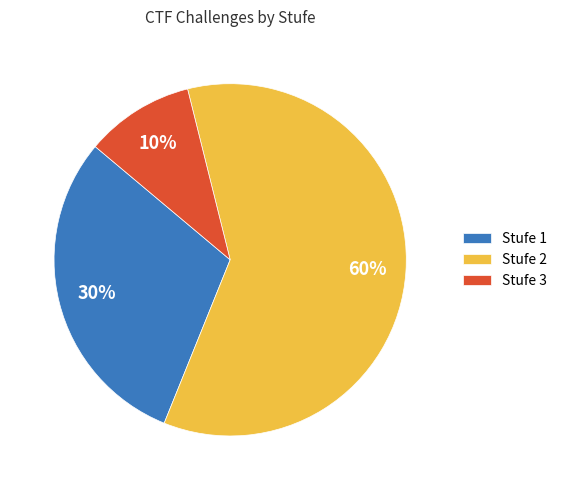

How many segments does this pie chart have?

3